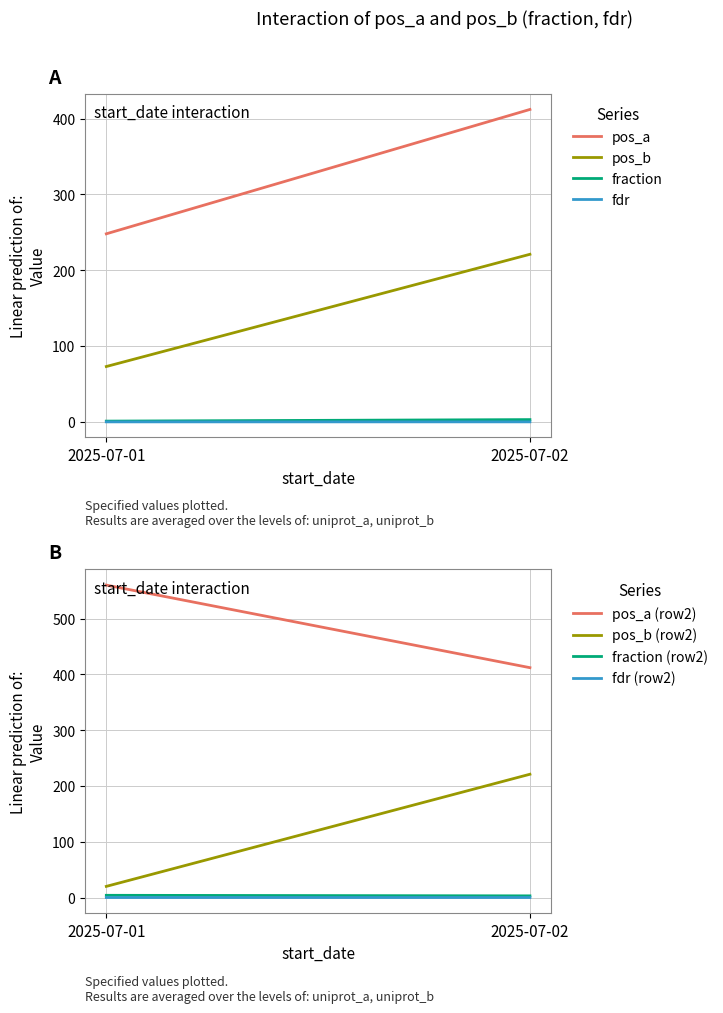

Does the chart display data point markers on the line(s)?

No